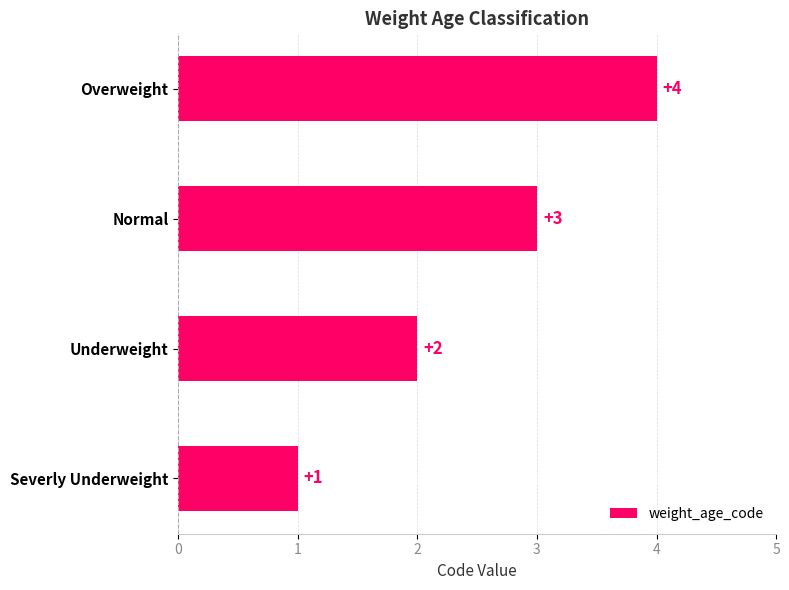

True or false: the data shows 4 at Normal.

False